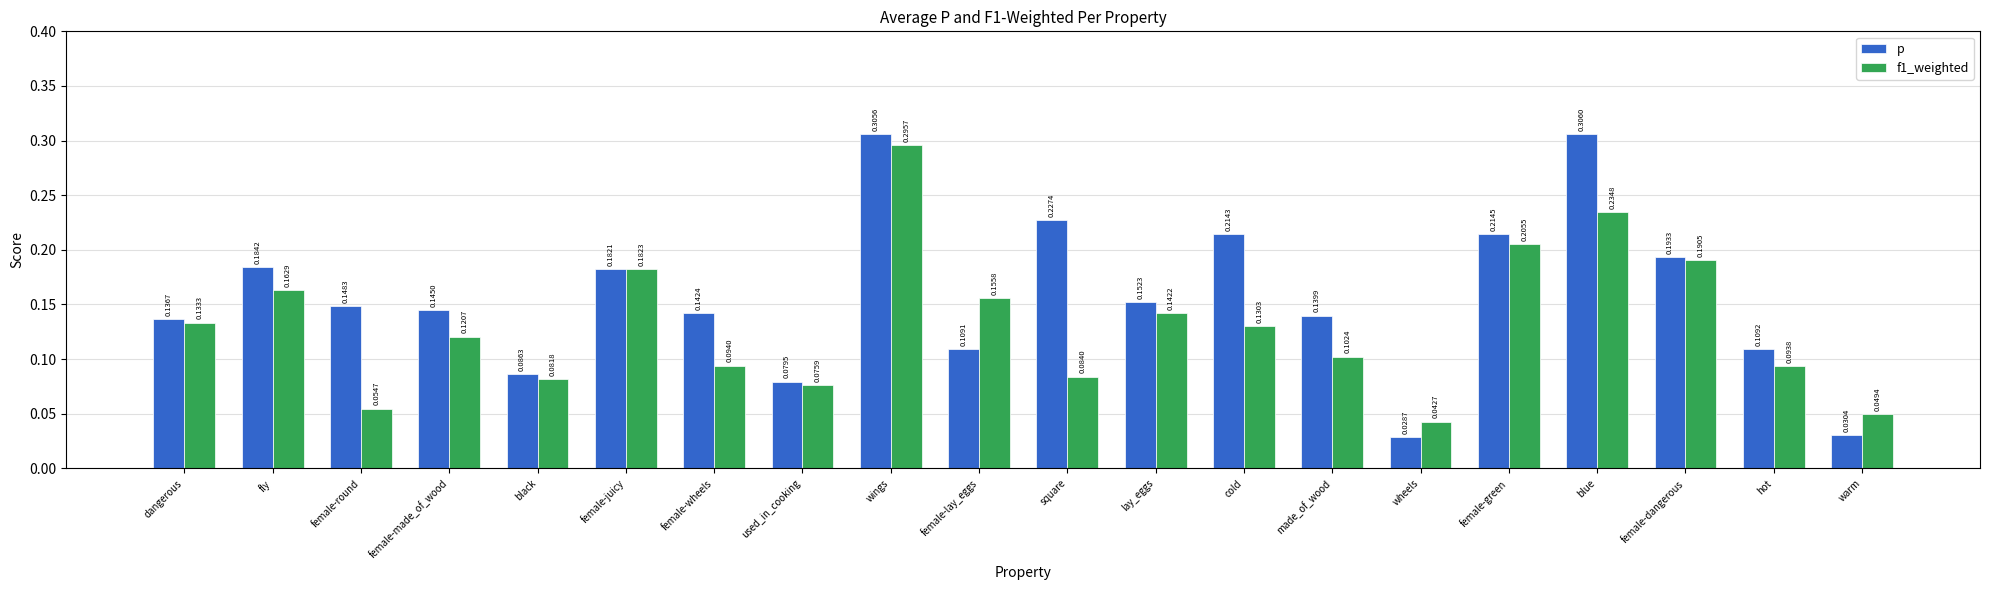

How many f1_weighted values are between 0 and 1?

20